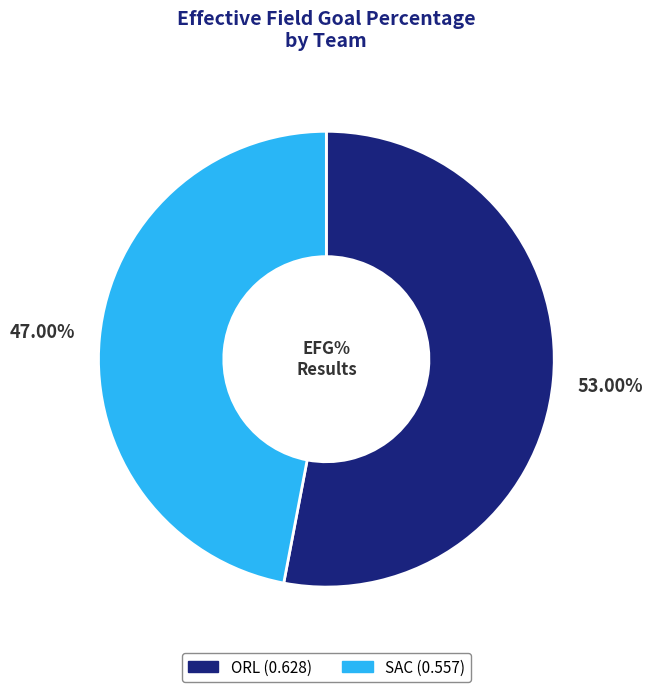

Count the number of slices in the pie.

2